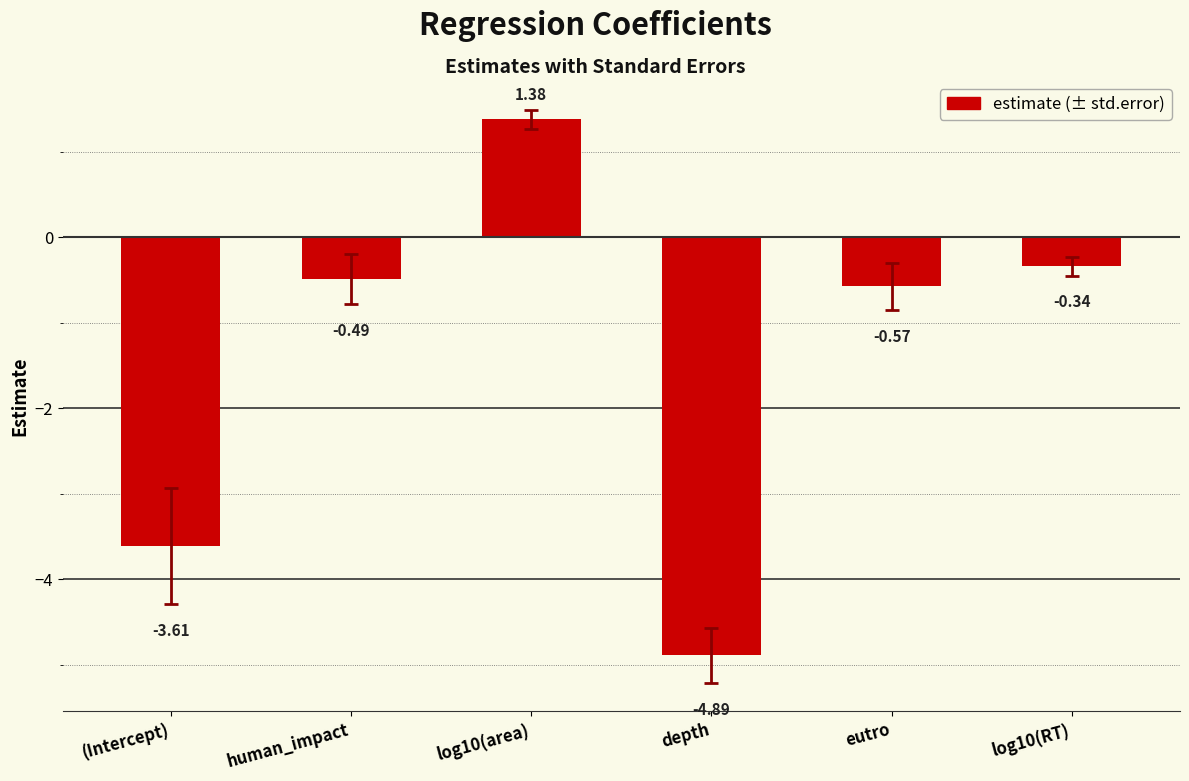

Rank the categories by value from highest to lowest.

log10(area), log10(RT), human_impact, eutro, (Intercept), depth